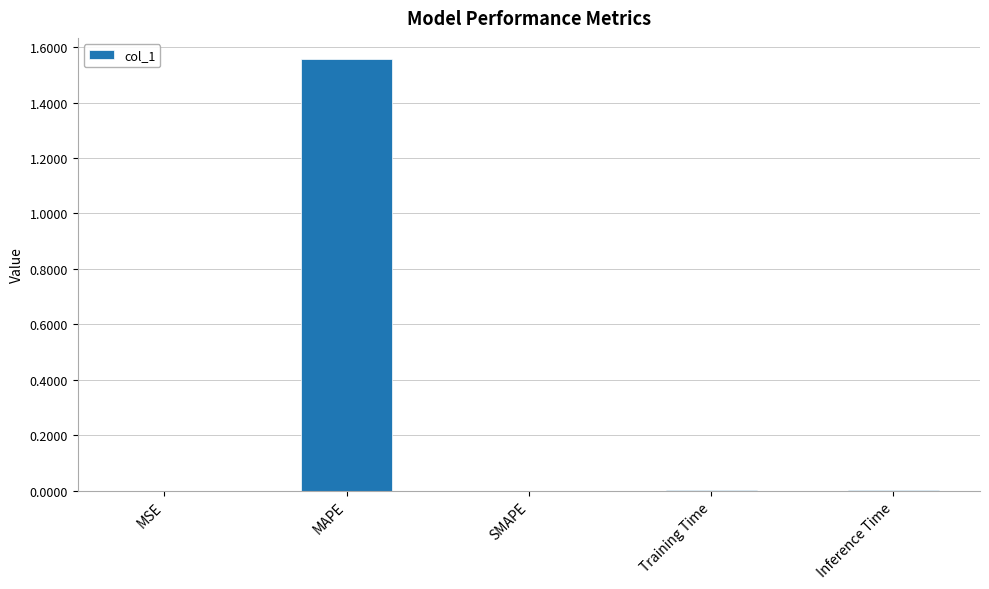

The chart shows a value of 0.7 at SMAPE. True or false?

False